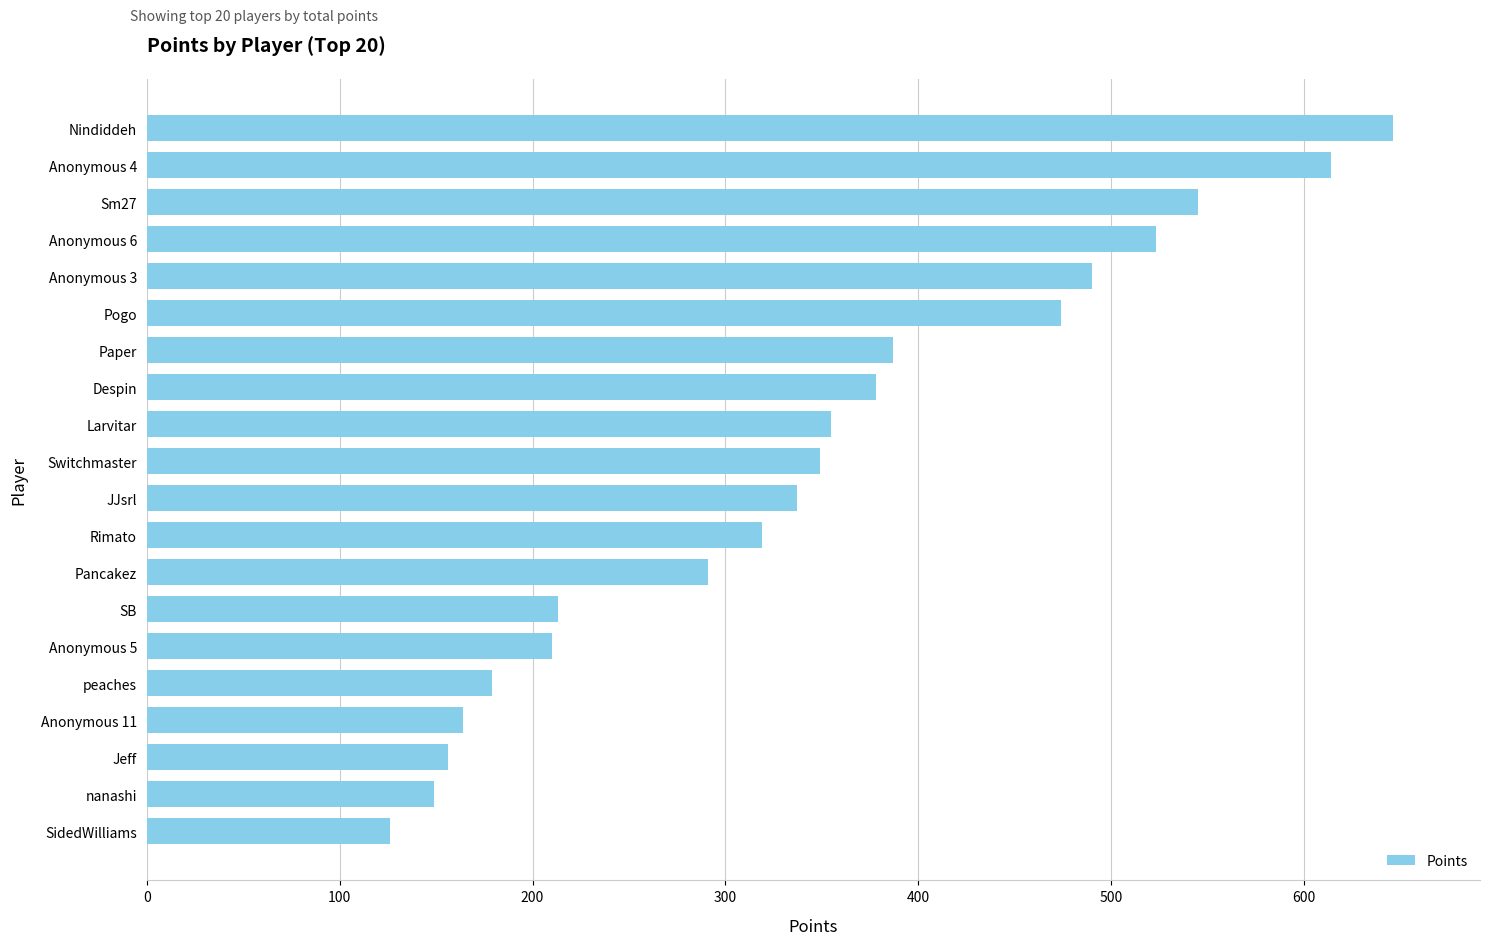

What is the difference between the second highest and second lowest values?

465